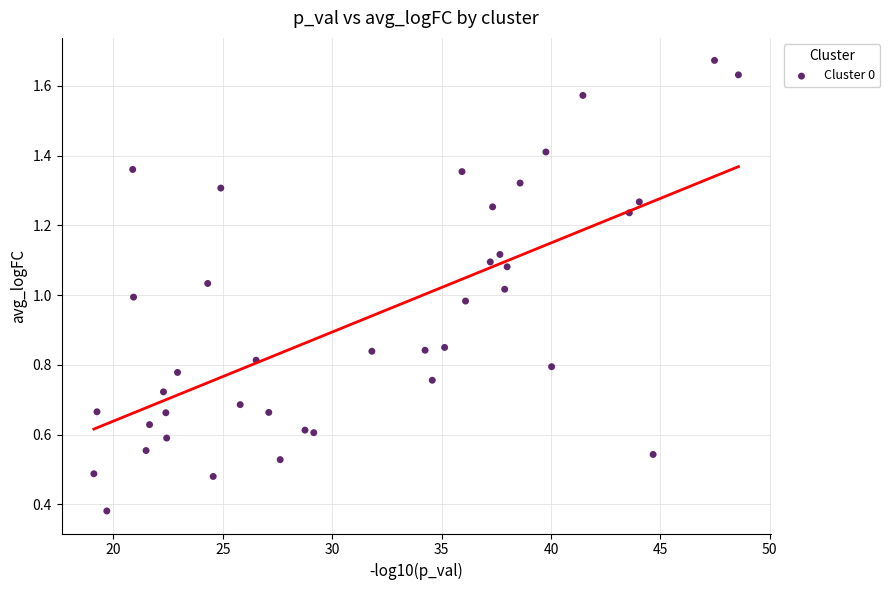

What is the range of X values (max minus min)?

29.5